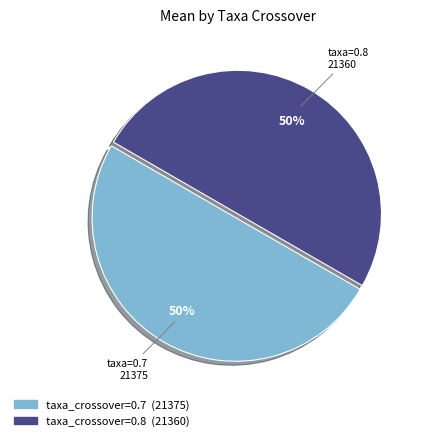

To the nearest percent, what is the average slice percentage?

50%